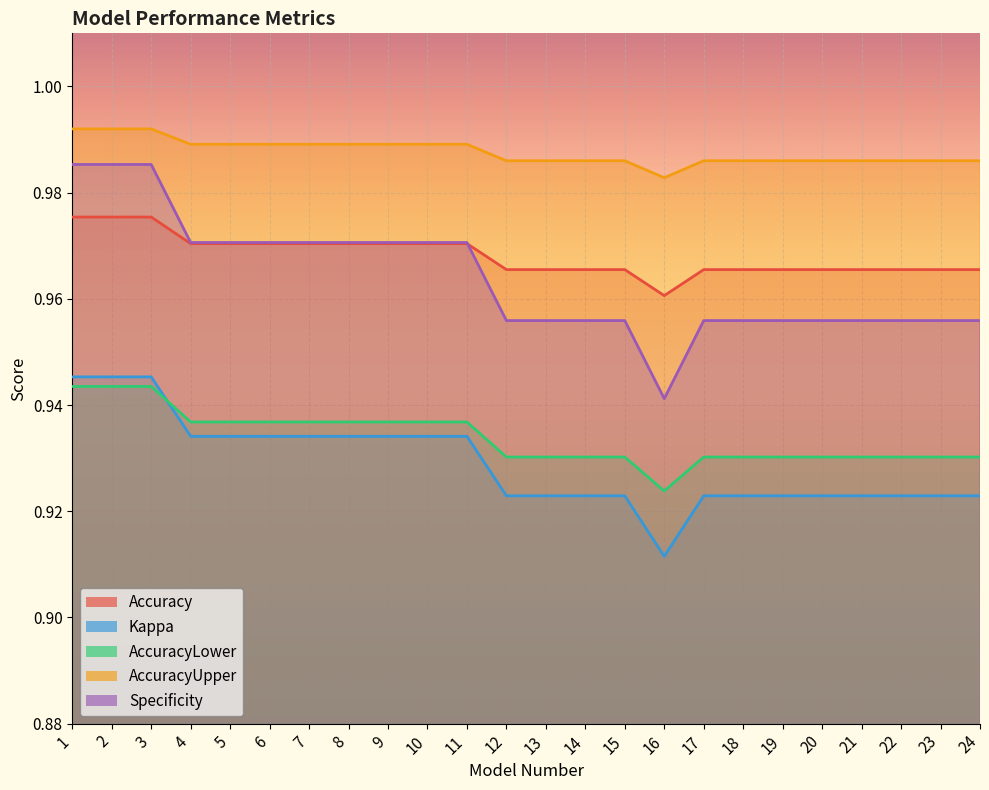

Which series changed the most between 2 and 21?

Specificity